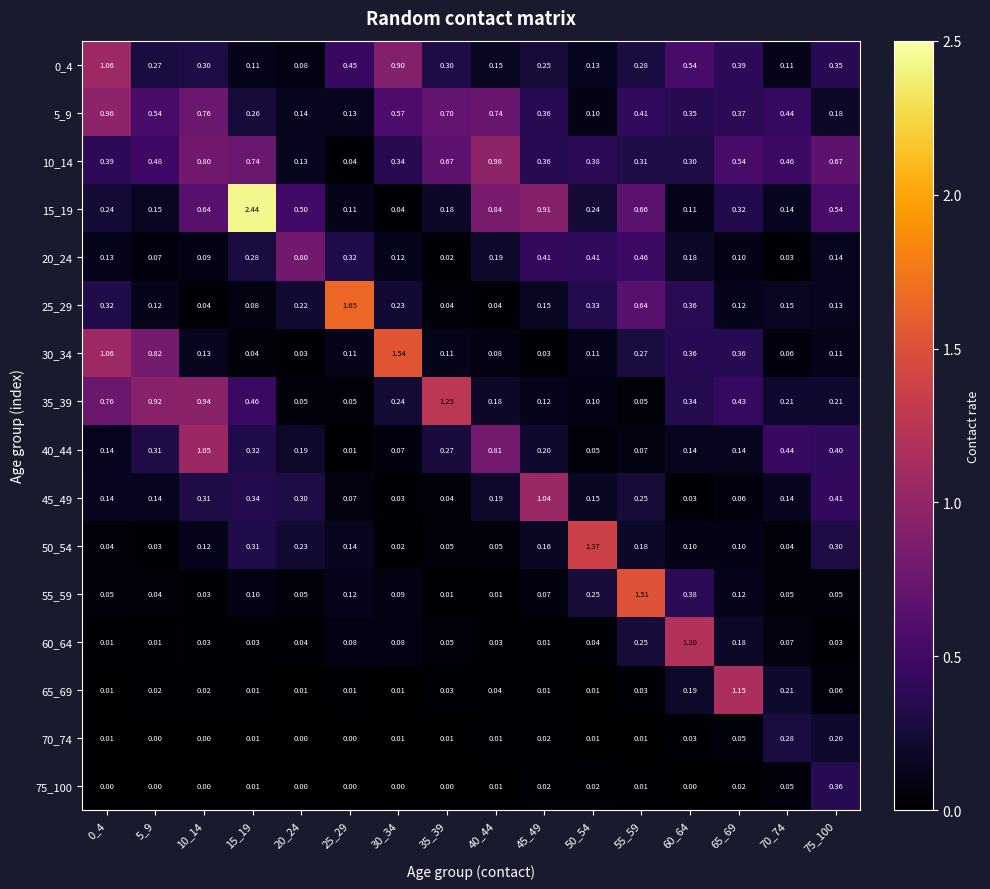

How many data points does each series have?

16